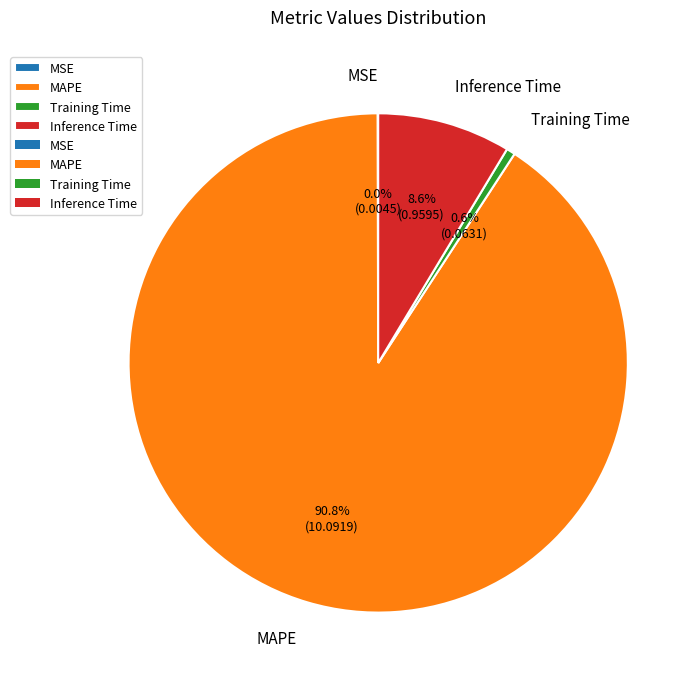

Which category has the biggest portion of the pie?

MAPE